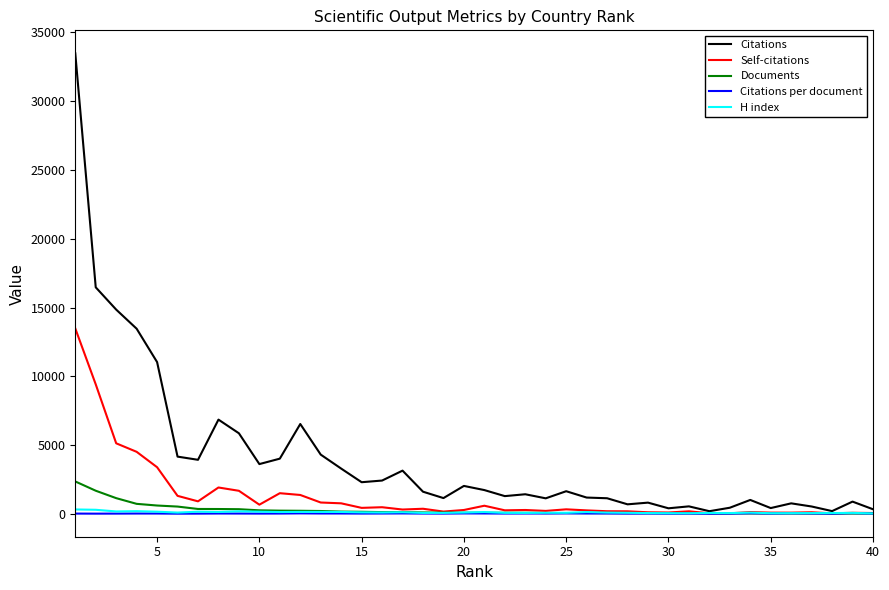

Which series has the widest spread of values?

Citations